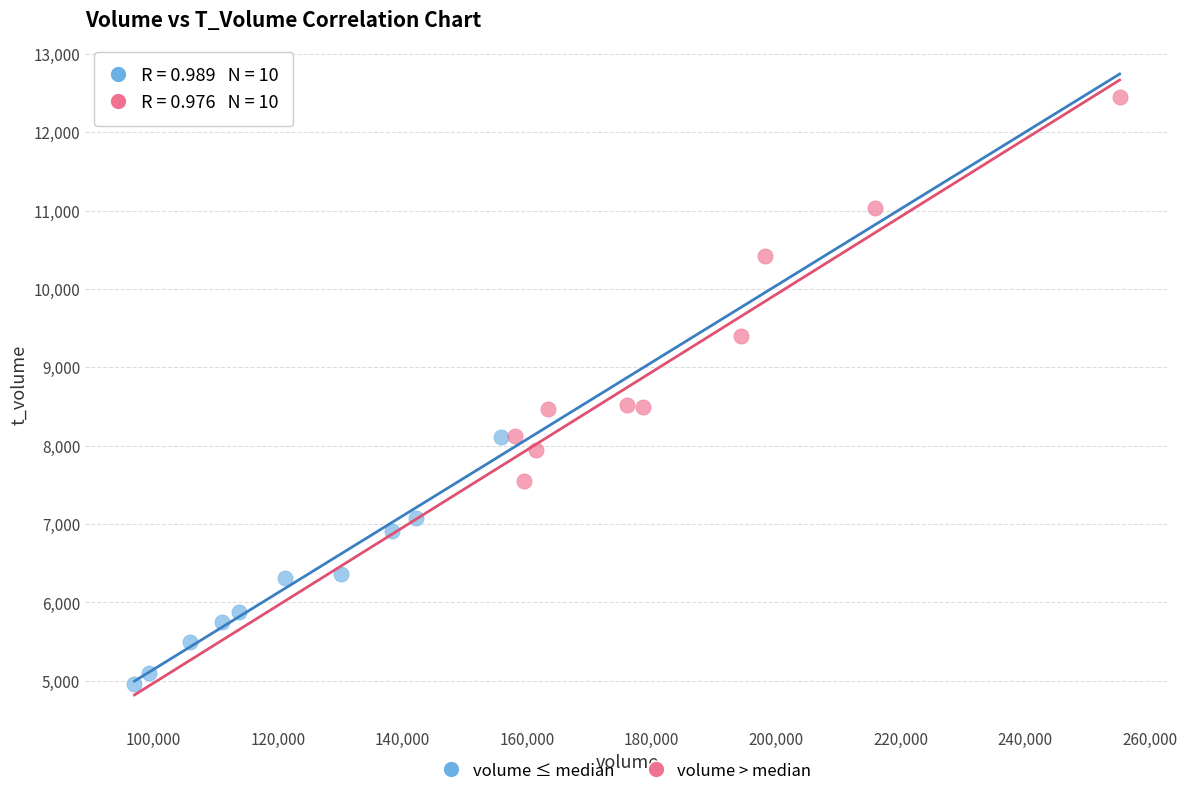

Which series reaches the minimum Y coordinate?

volume ≤ median